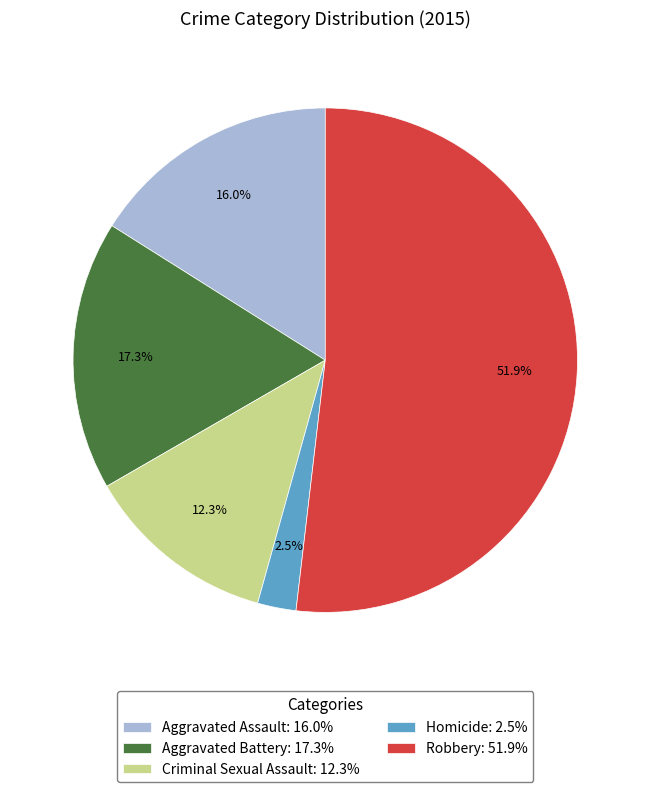

How many slices are in this pie chart?

5